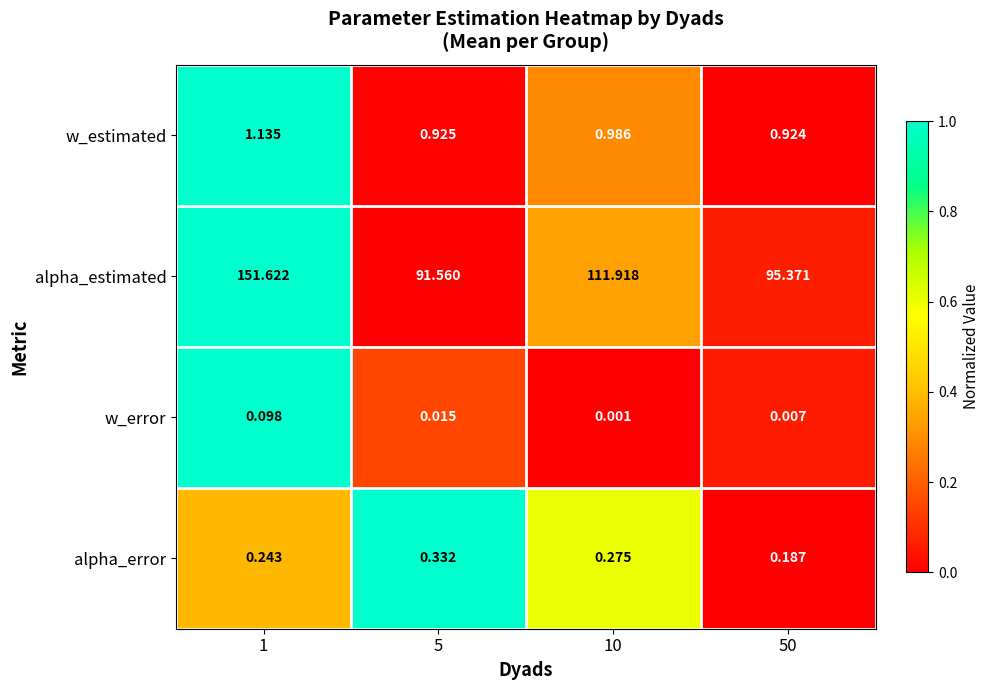

Which series has the largest total across all categories?

alpha_estimated